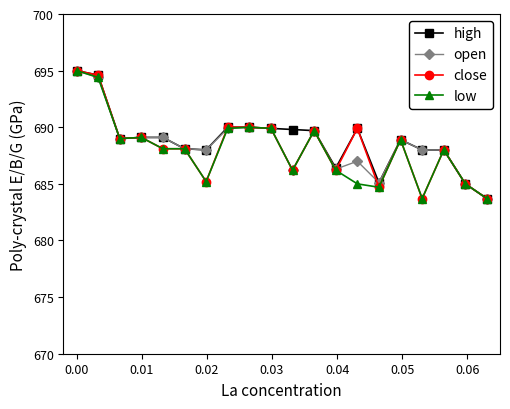

How many series are shown in this chart?

4